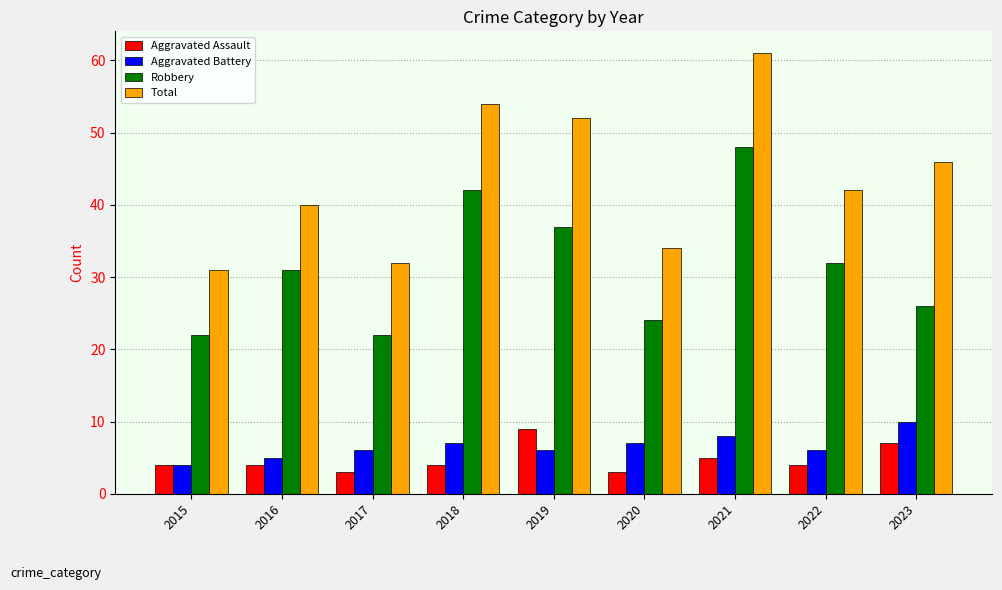

What is the smallest value displayed?

3